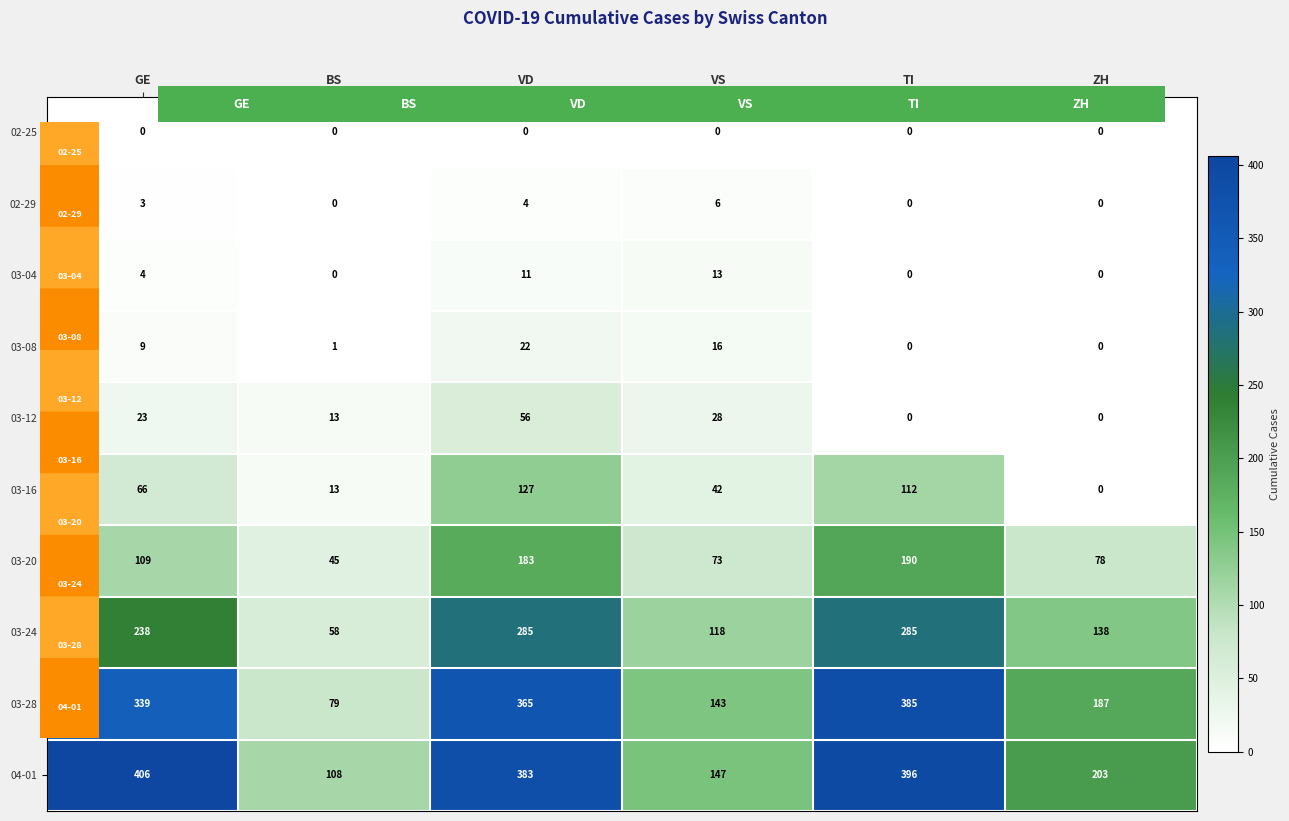

What is the sum of all 02-29 values?

13